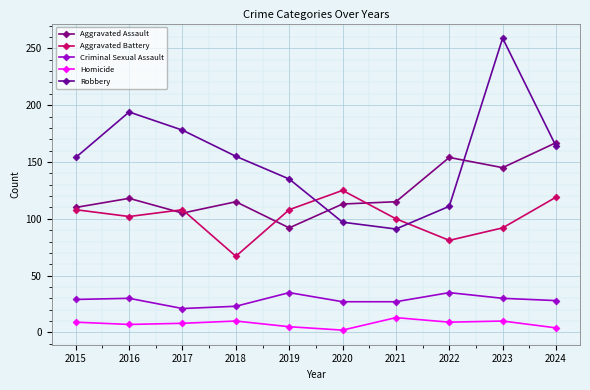

Which series has the largest total across all categories?

Robbery